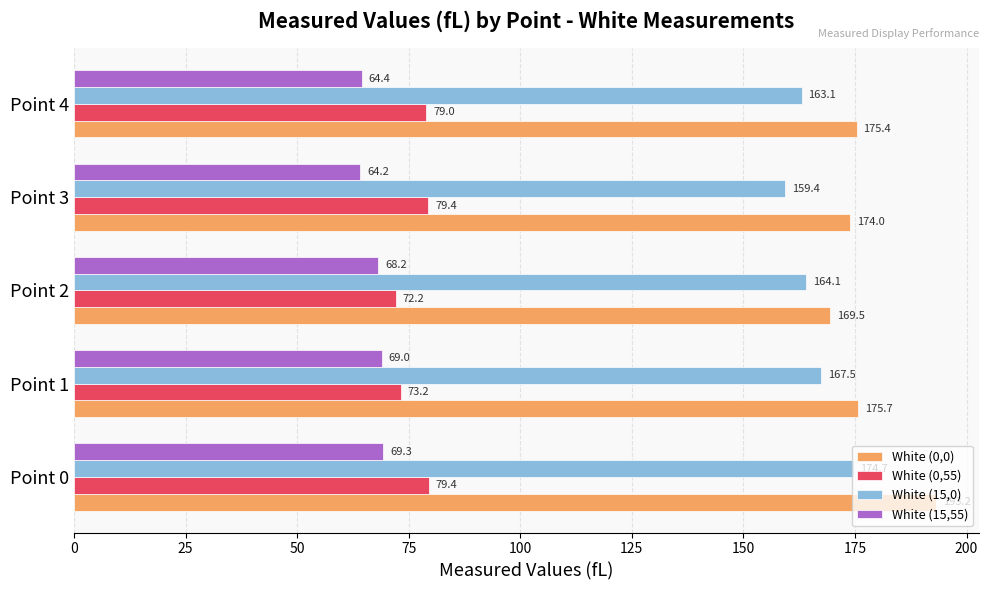

Which series has the widest spread of values?

White (0,0)